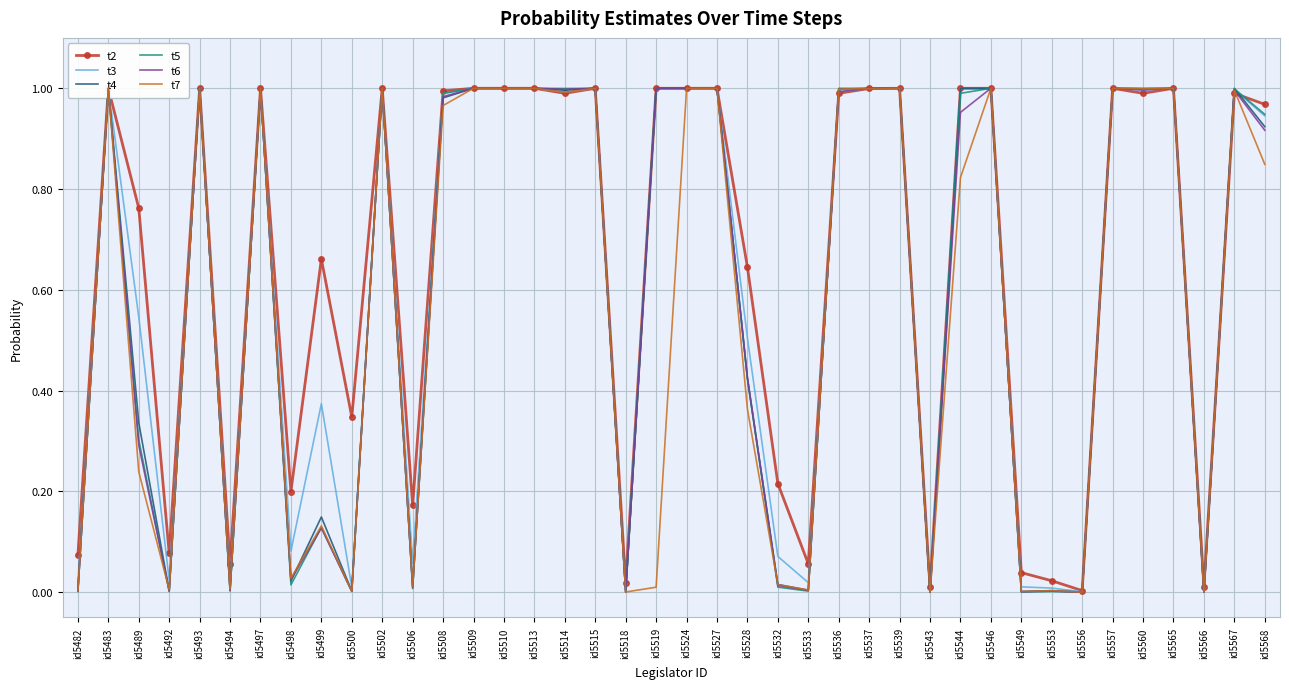

Is the value of t7 at id5566 greater than the value of t2 at id5499?

No